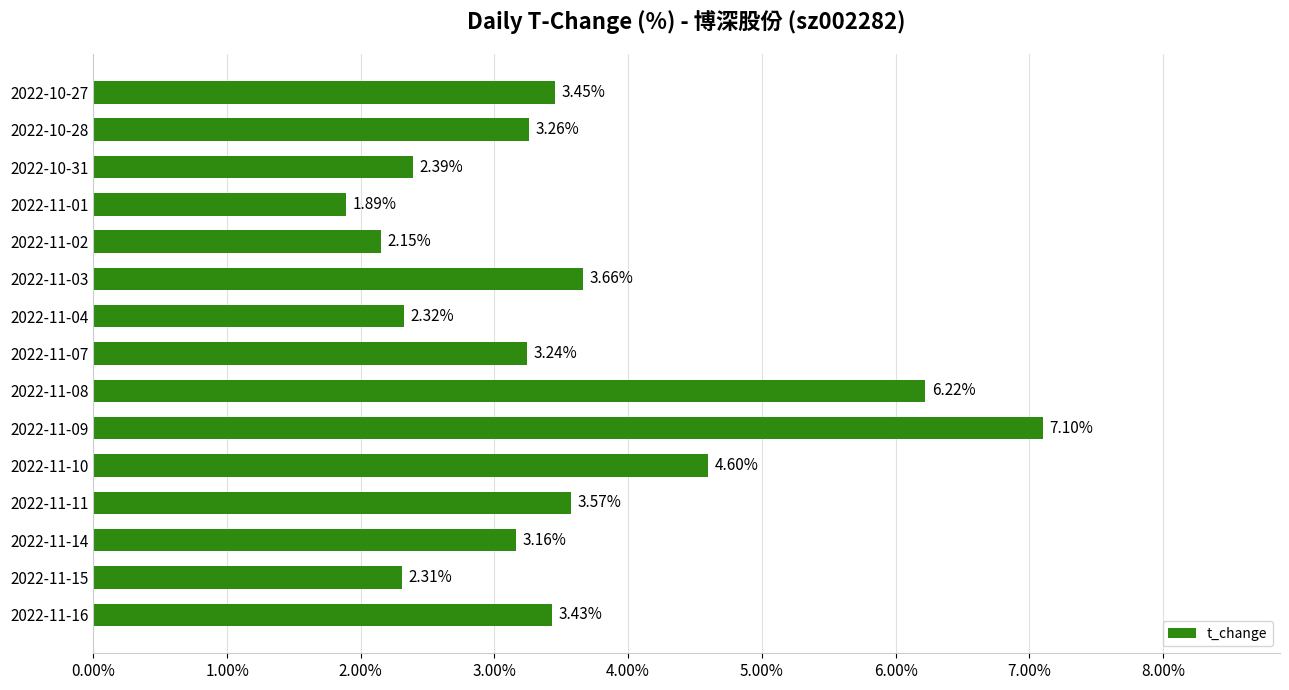

Between 2022-11-02 and 2022-11-11, which is larger?

2022-11-11